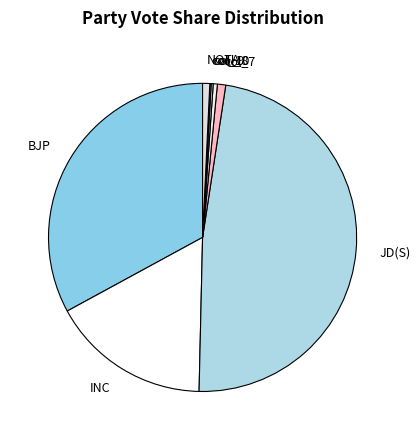

Which has a higher value, NOTA or JD(S)?

JD(S)